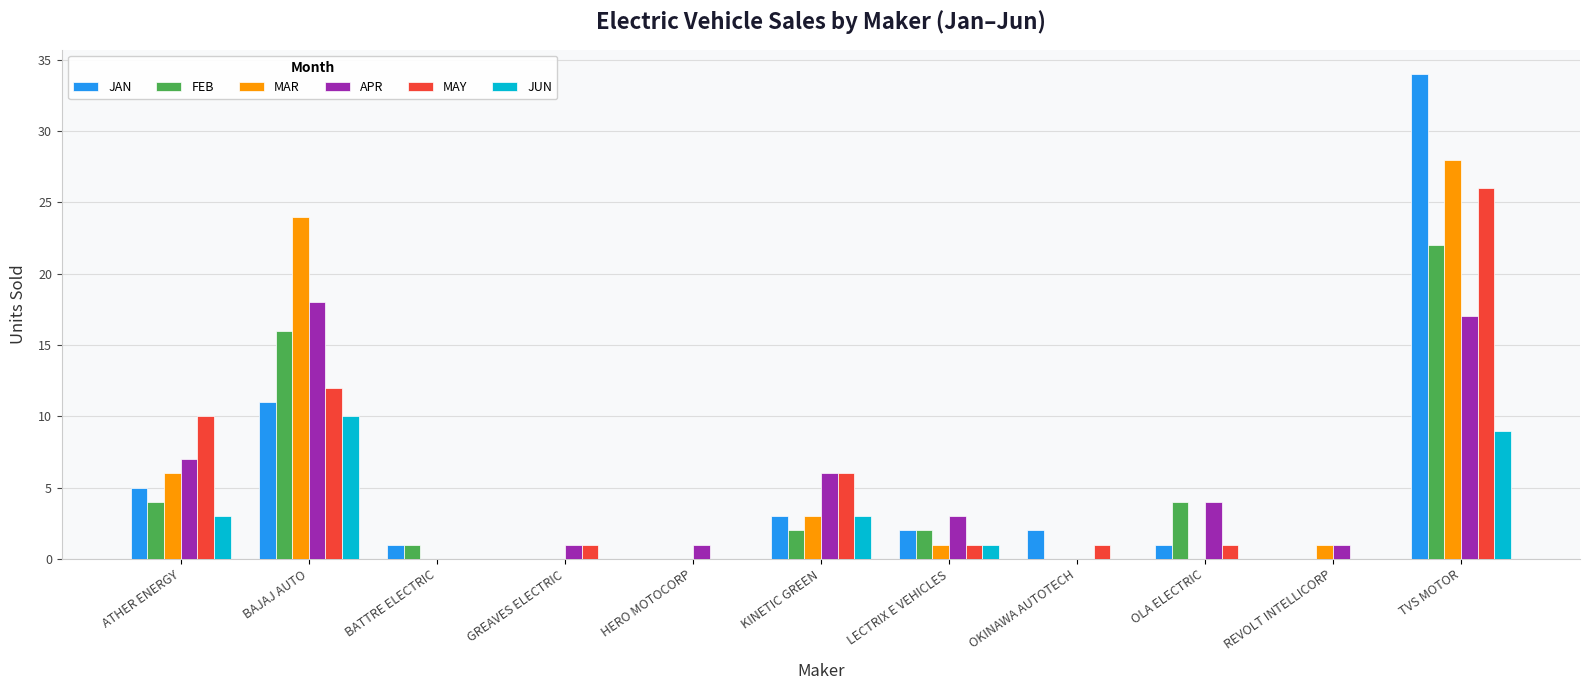

What is the maximum value shown in the chart?

34